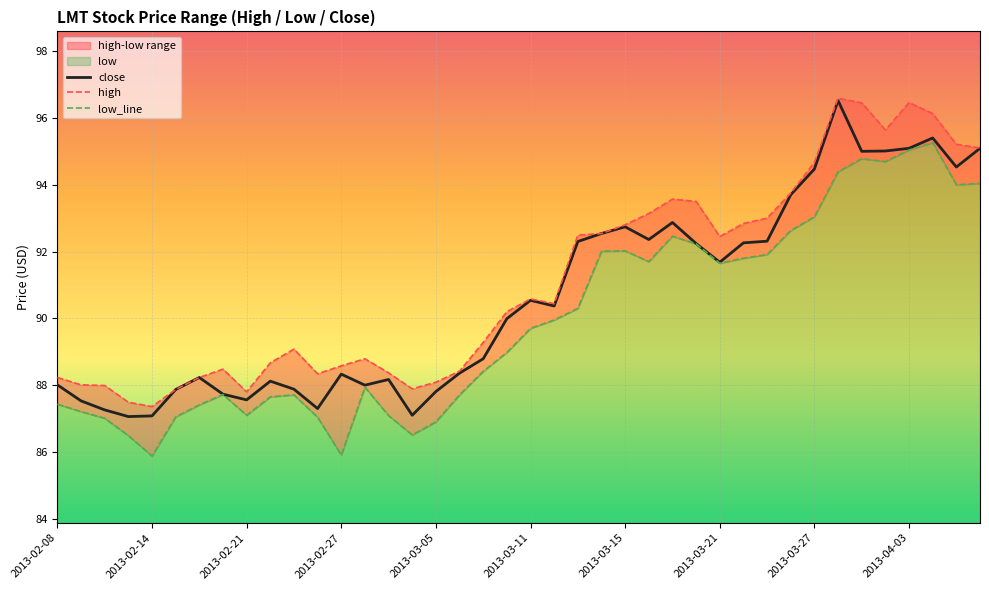

Where is low_line nearest to the value 90?

21